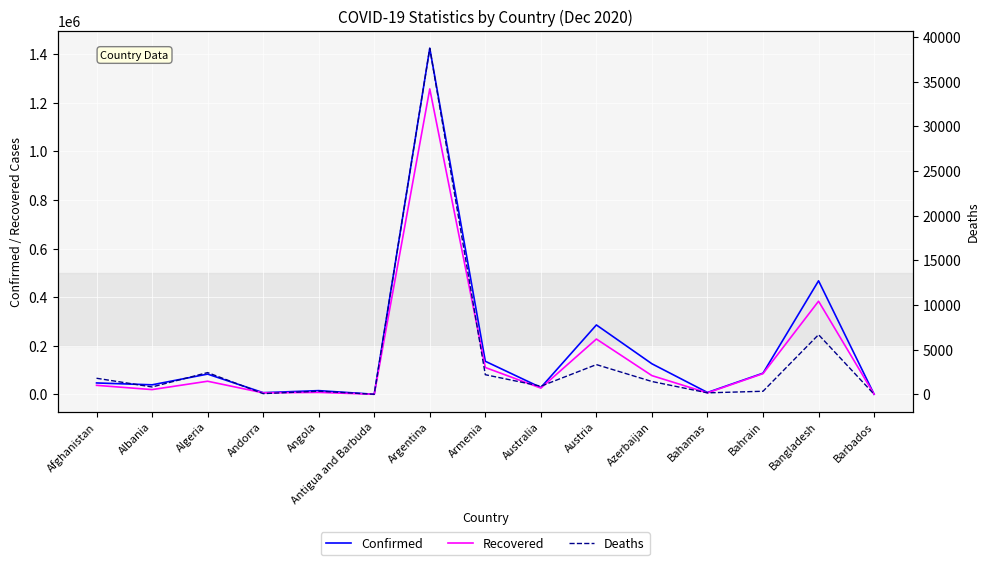

In Deaths, how many points are higher than both neighbors (excluding endpoints)?

5